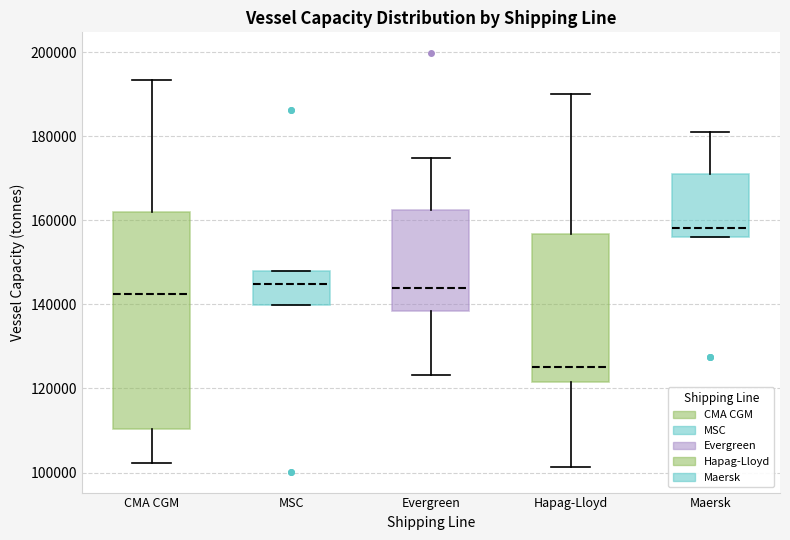

Where does the upper whisker of the box for Hapag-Lloyd end on the y-axis? The values are not printed on the chart, so give them approximately, as read against the axis.

190000